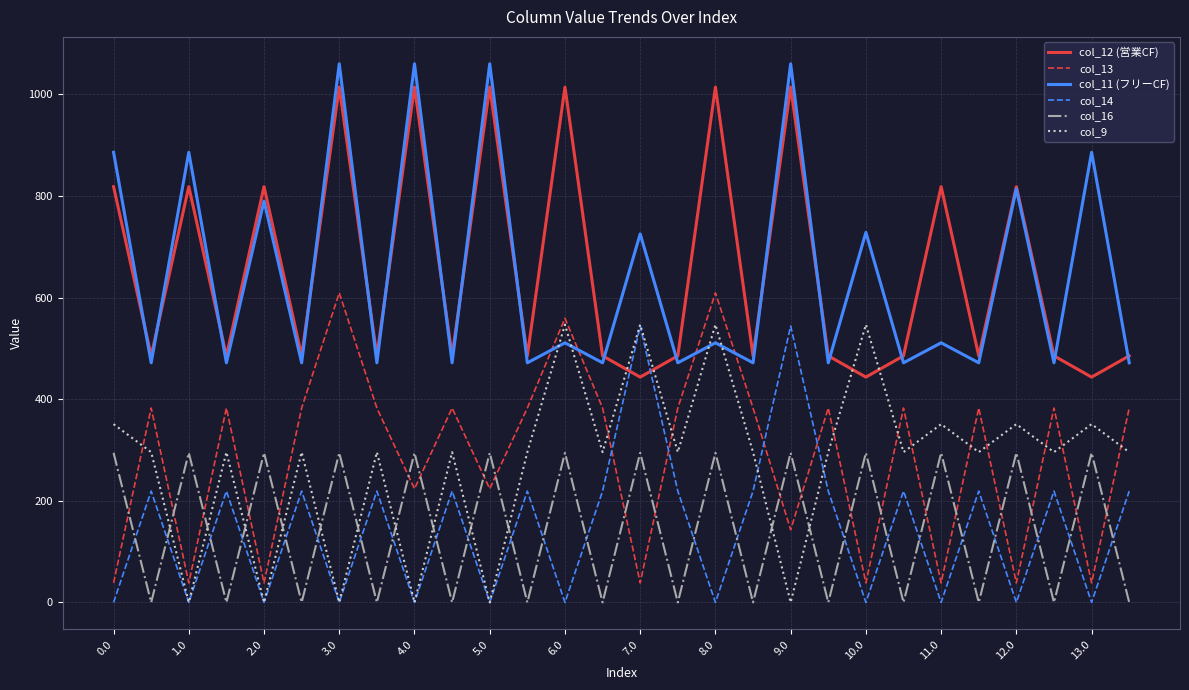

After their last crossing, which series has the higher values: col_13 or col_9?

col_13